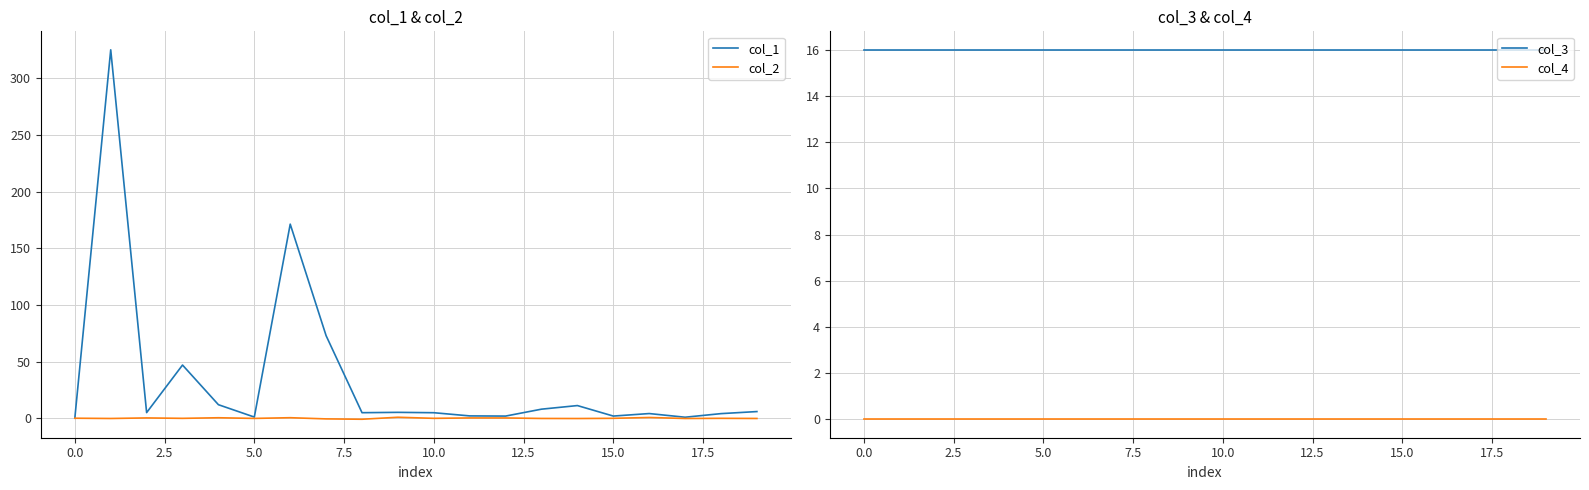

Reading right to left, extract all data points from this chart.

col_1: 5.9	4.1	0.9	4.1	1.9	11.2	8.0	1.9	2.0	4.9	5.2	4.9	72.8	171.3	1.0	11.9	46.9	5.0	325.2	0.0
col_2: -0.2	-0.1	-0.2	0.6	-0.1	-0.3	-0.2	0.2	0.2	-0.1	0.9	-0.9	-0.6	0.5	-0.2	0.4	-0.1	0.3	-0.2	0.0
col_3: 16.0	16.0	16.0	16.0	16.0	16.0	16.0	16.0	16.0	16.0	16.0	16.0	16.0	16.0	16.0	16.0	16.0	16.0	16.0	16.0
col_4: 0.0	0.0	0.0	0.0	0.0	0.0	0.0	0.0	0.0	0.0	0.0	0.0	0.0	0.0	0.0	0.0	0.0	0.0	0.0	0.0